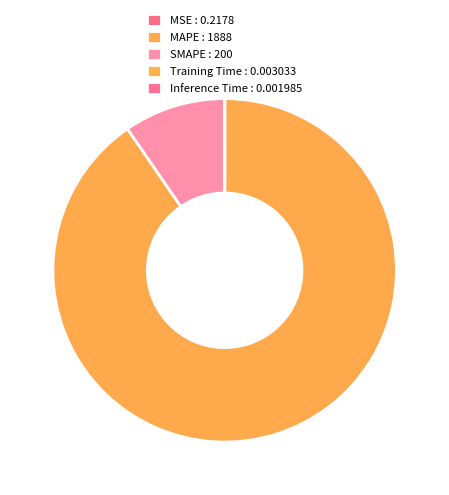

Which slice represents more than half of the pie?

MAPE